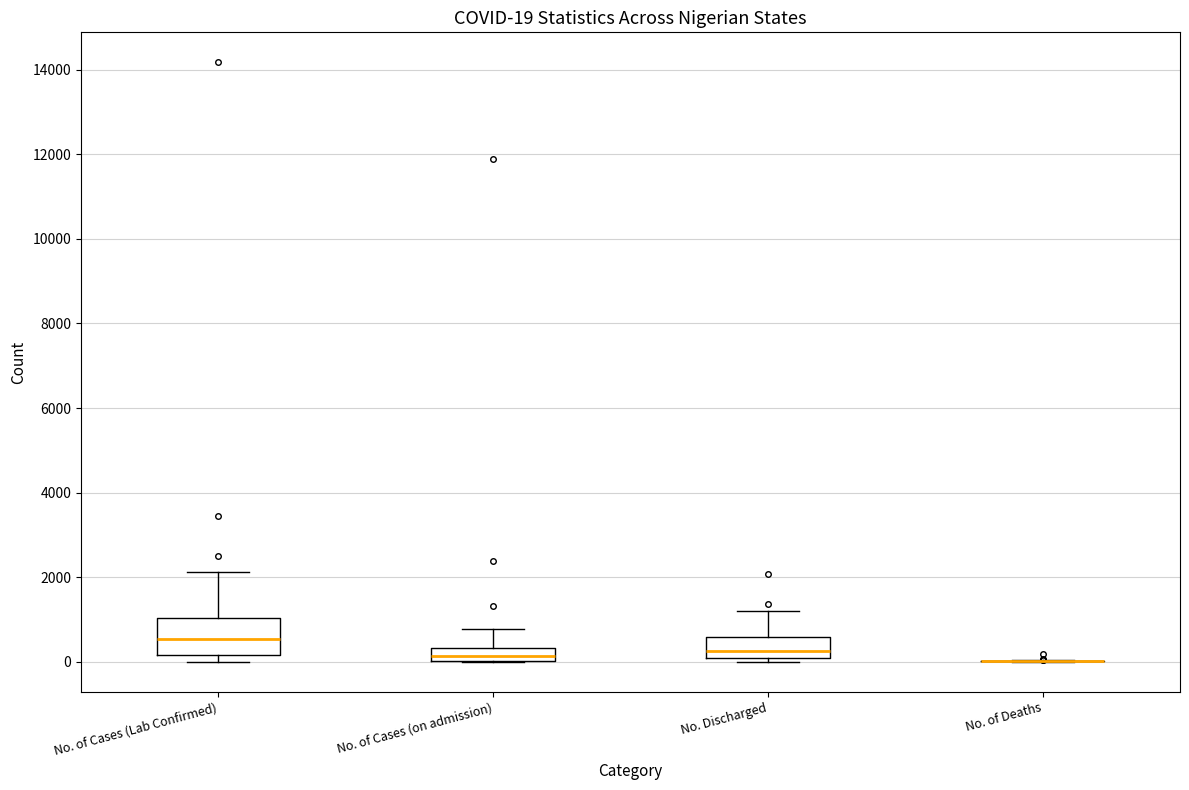

Comparing the boxes themselves (not the whiskers), which one is the tallest?

No. of Cases (Lab Confirmed)